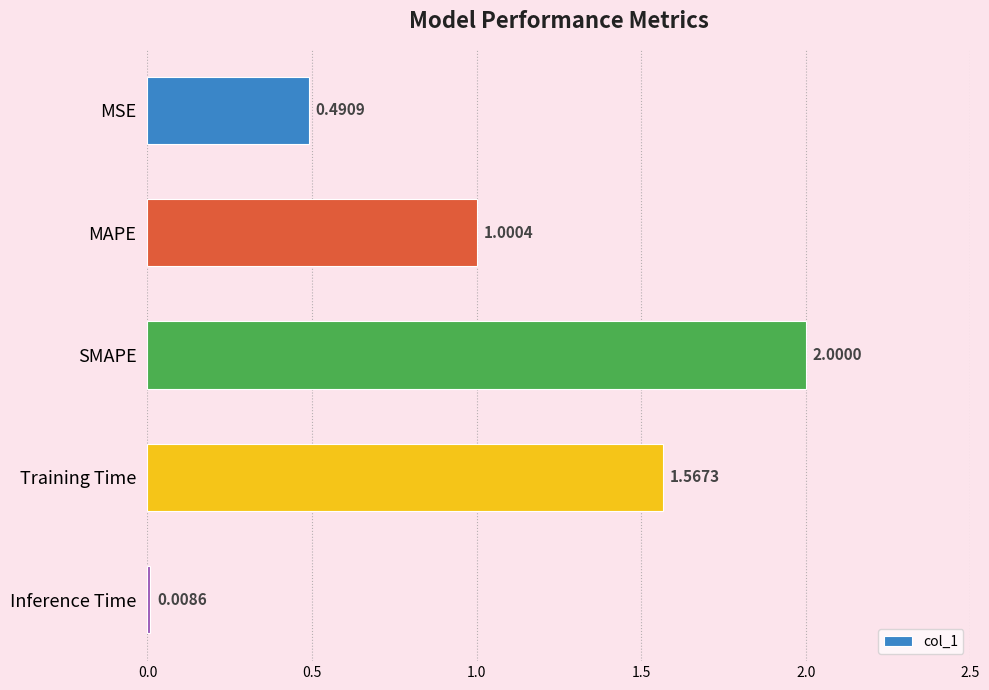

Rank the categories by value from lowest to highest.

Inference Time, MSE, MAPE, Training Time, SMAPE